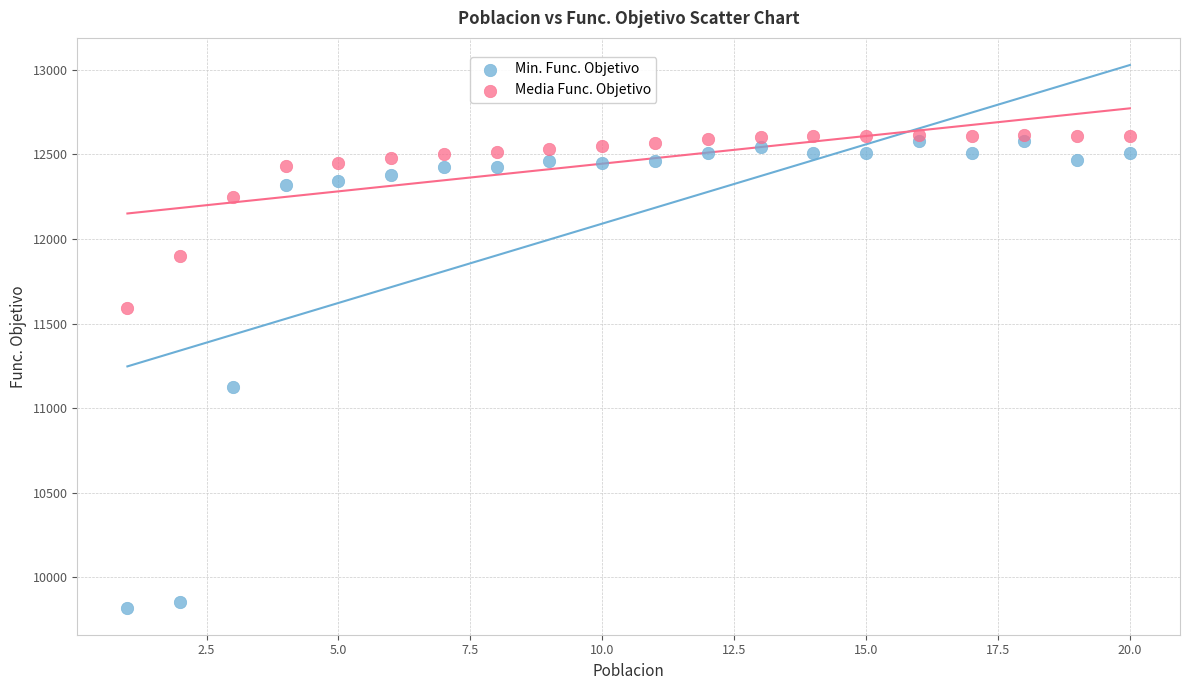

Which series reaches the minimum Y coordinate?

Min. Func. Objetivo